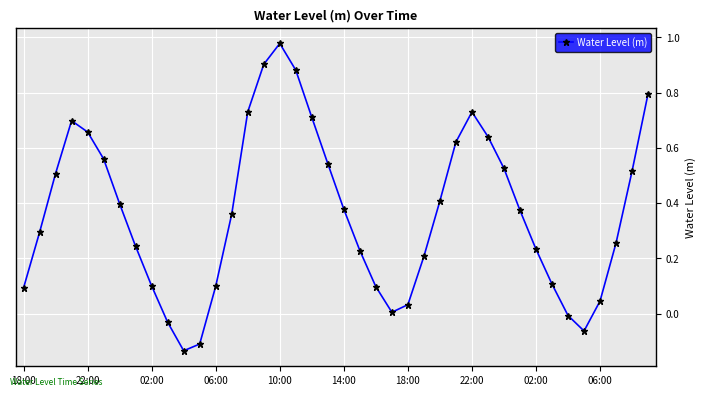

What is the difference between the maximum and second lowest values?

1.1